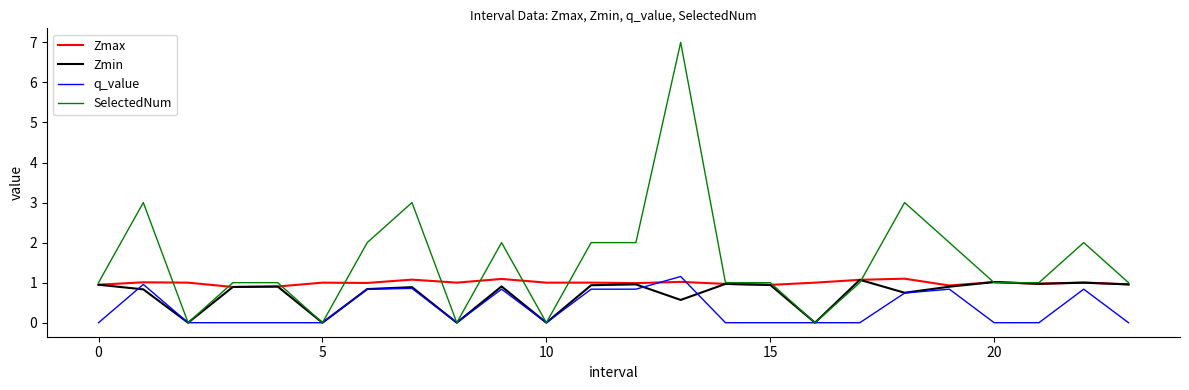

Which series has the widest spread of values?

SelectedNum